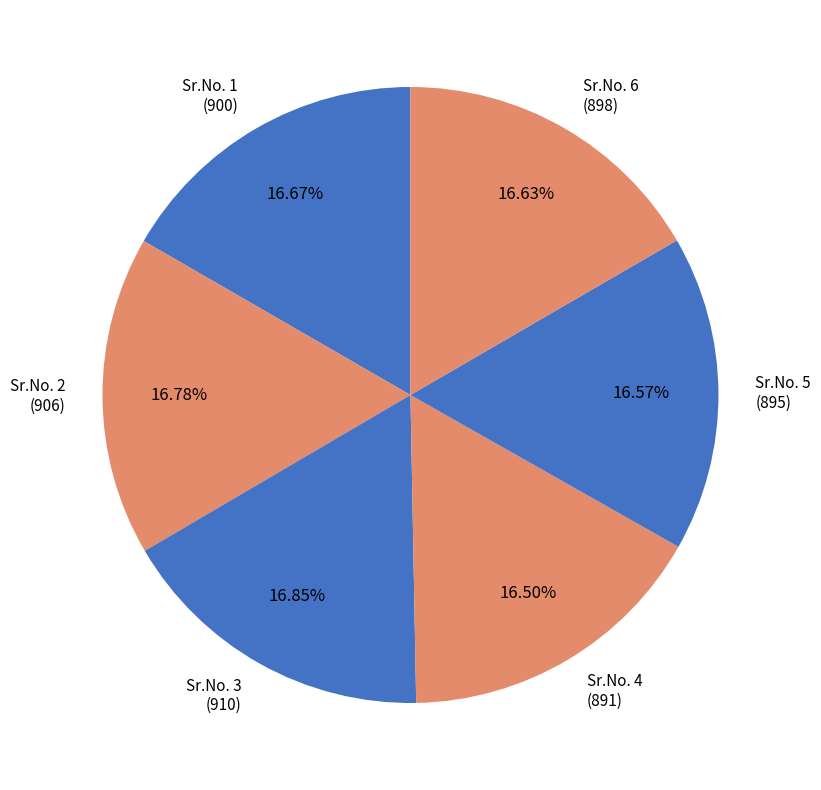

To the nearest percent, what is the average slice percentage?

17%